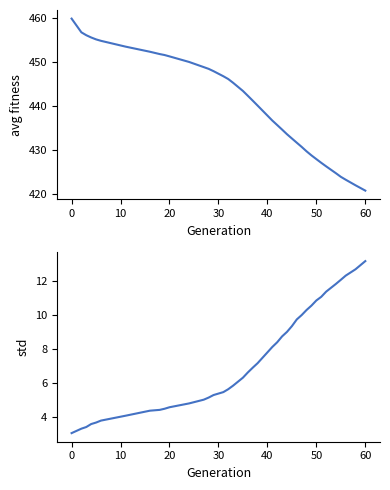

What are all the series names shown in the legend?

avg, std